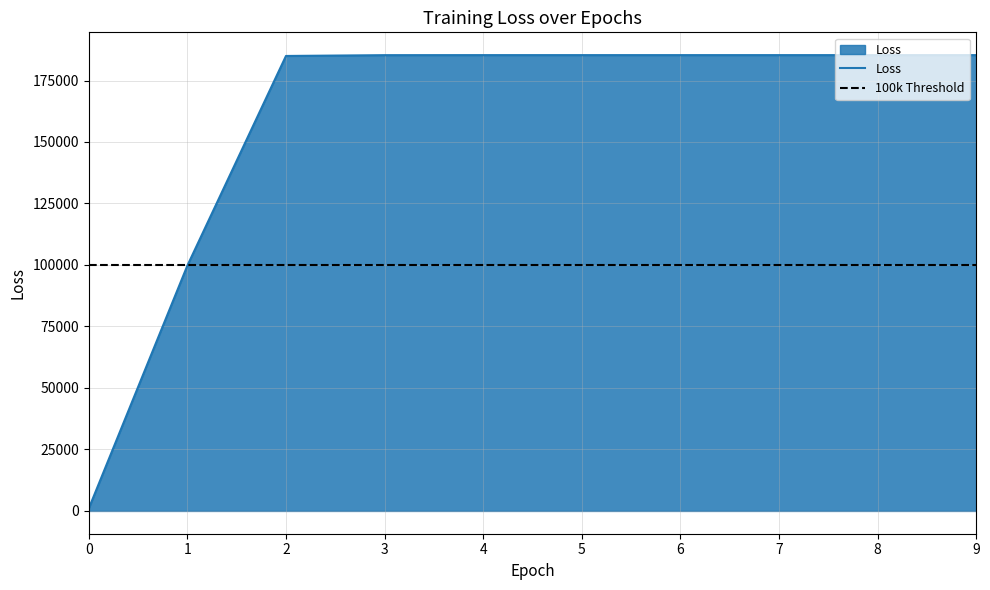

How many series are shown in this chart?

1